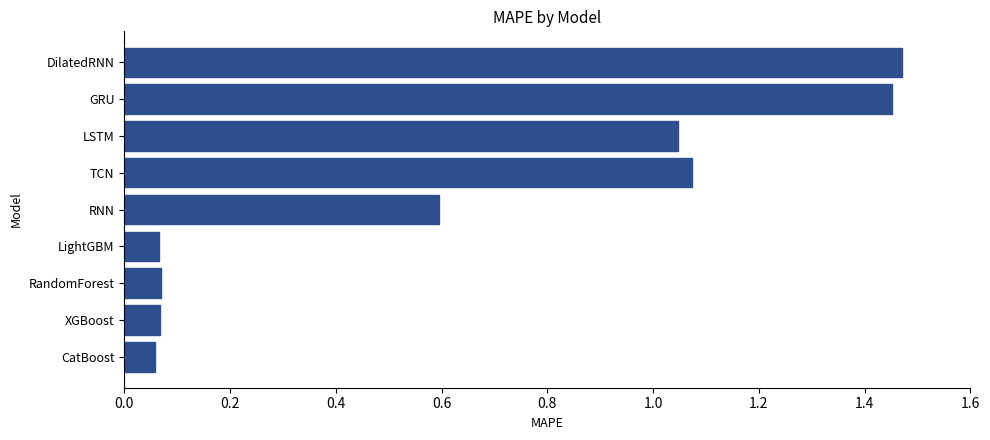

Between RNN and TCN, which is larger?

TCN